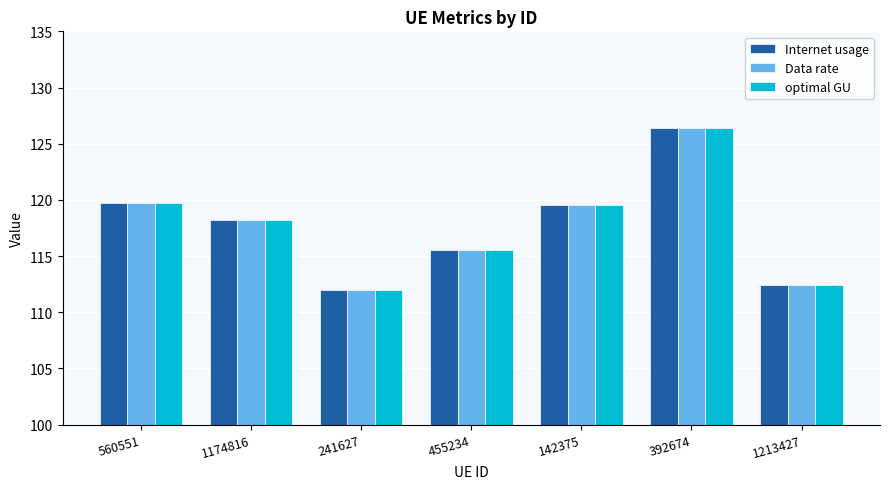

What is the total value across all series at 392674?

379.2